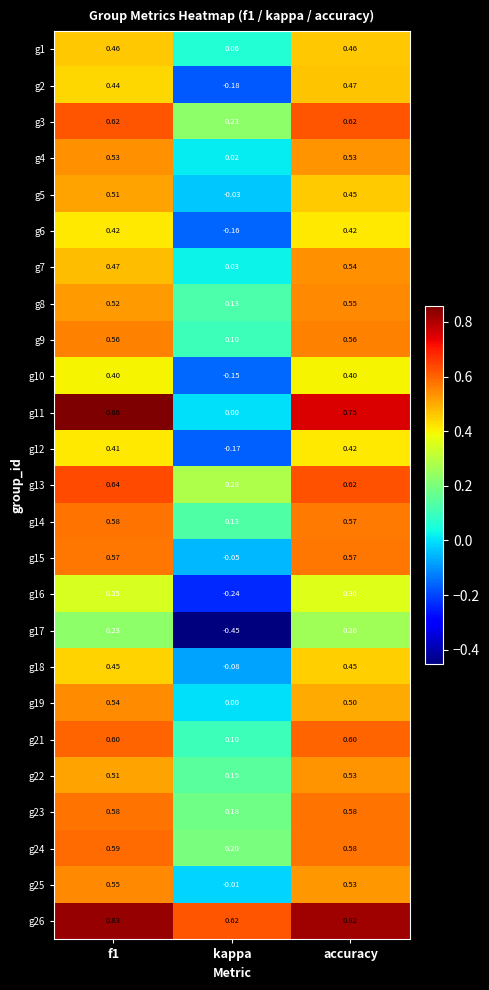

Is the value of g24 at kappa greater than the value of g19 at f1?

No